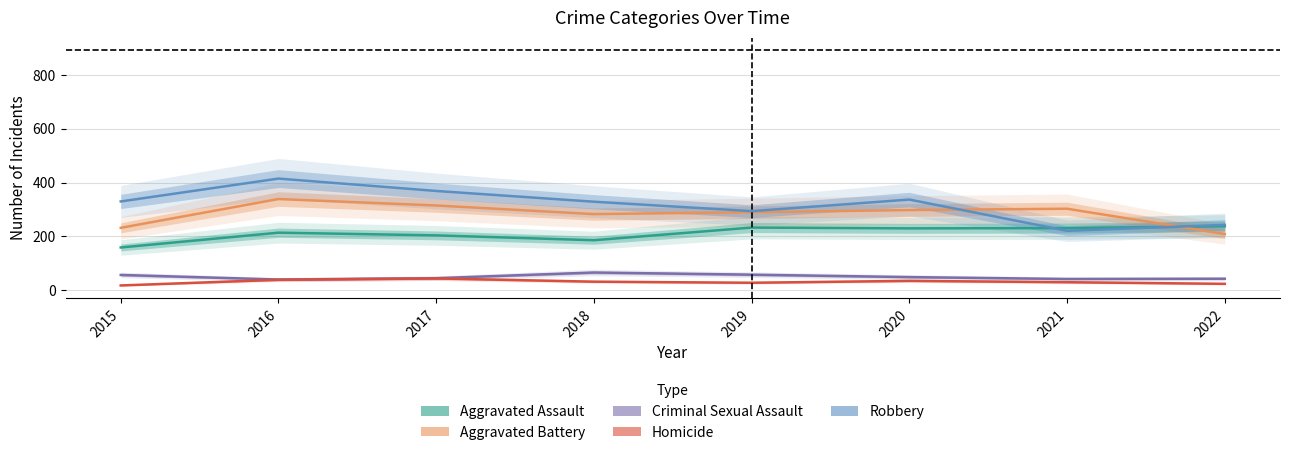

True or false: Robbery has a value of 132 at 2015.

False